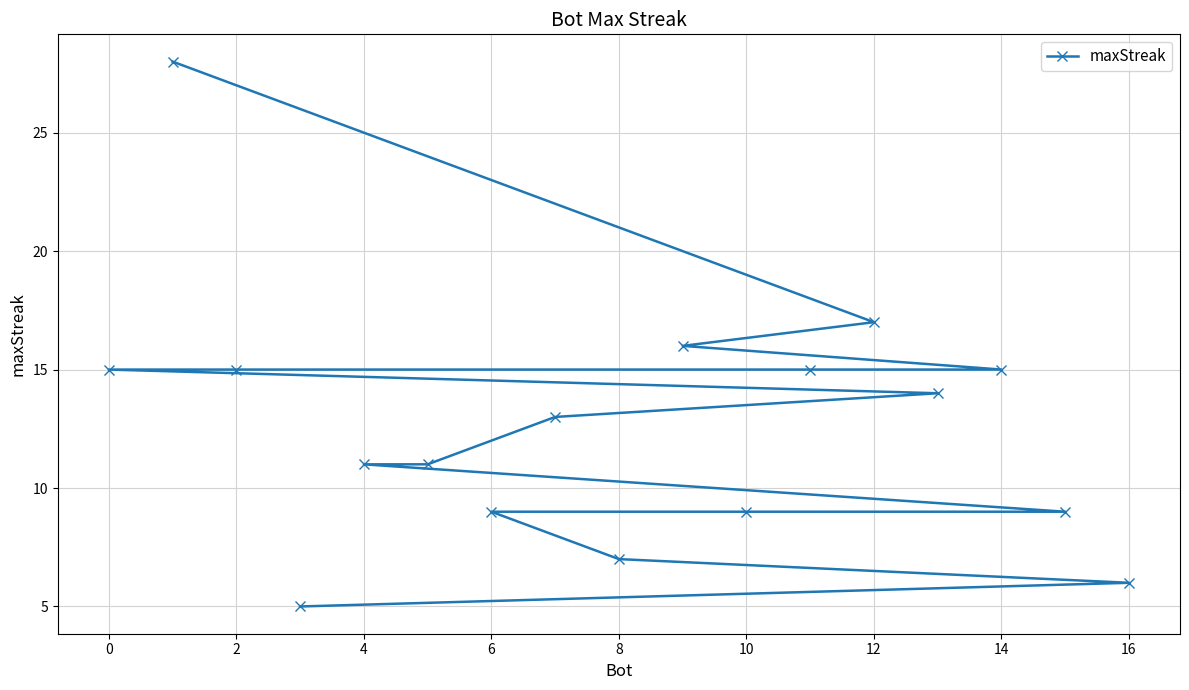

How many lines are shown in the chart?

1